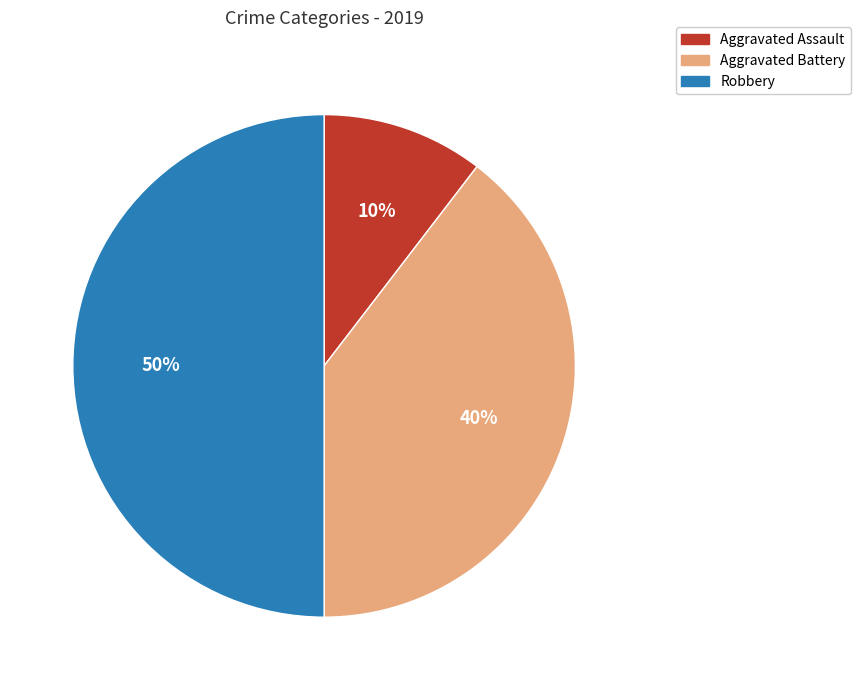

Does Aggravated Assault account for over 50% of the chart?

No